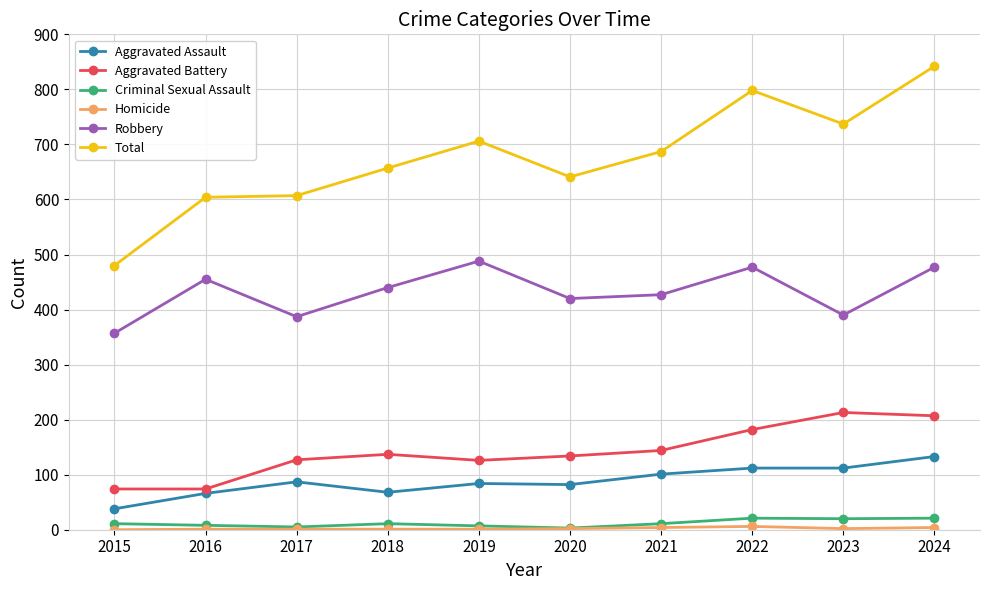

Does the chart display data point markers on the line(s)?

Yes